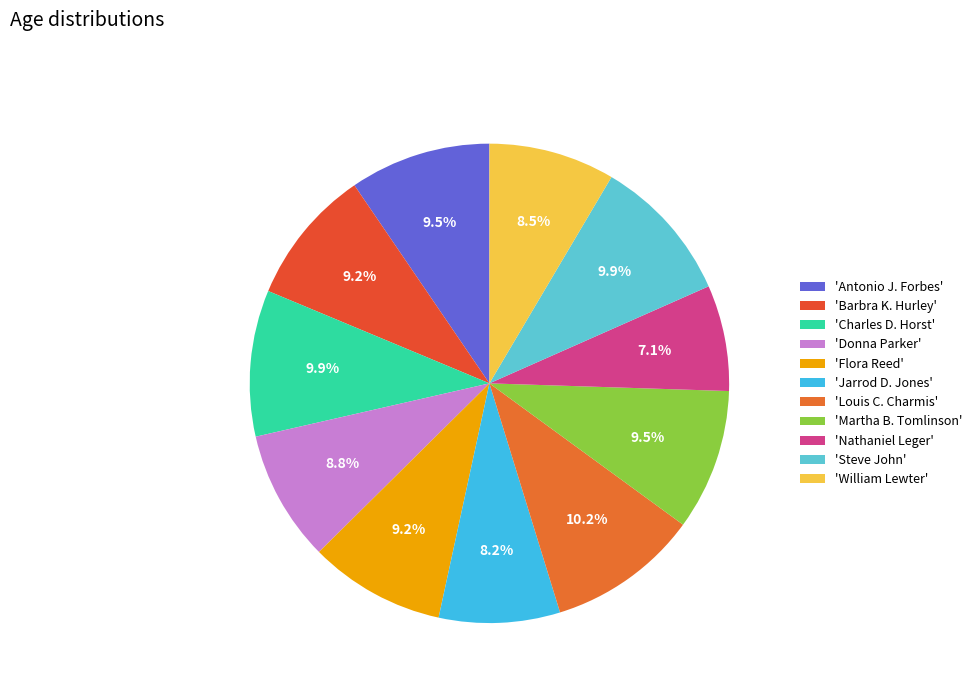

Count the number of slices in the pie.

11